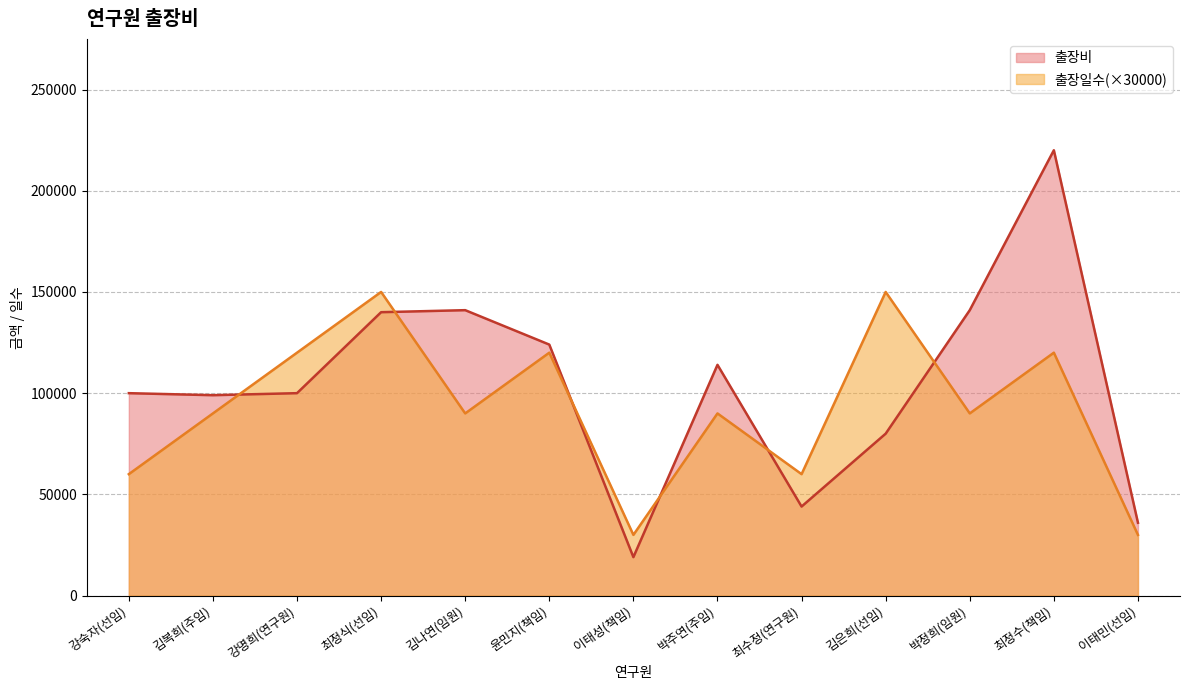

How many lines are shown in the chart?

2